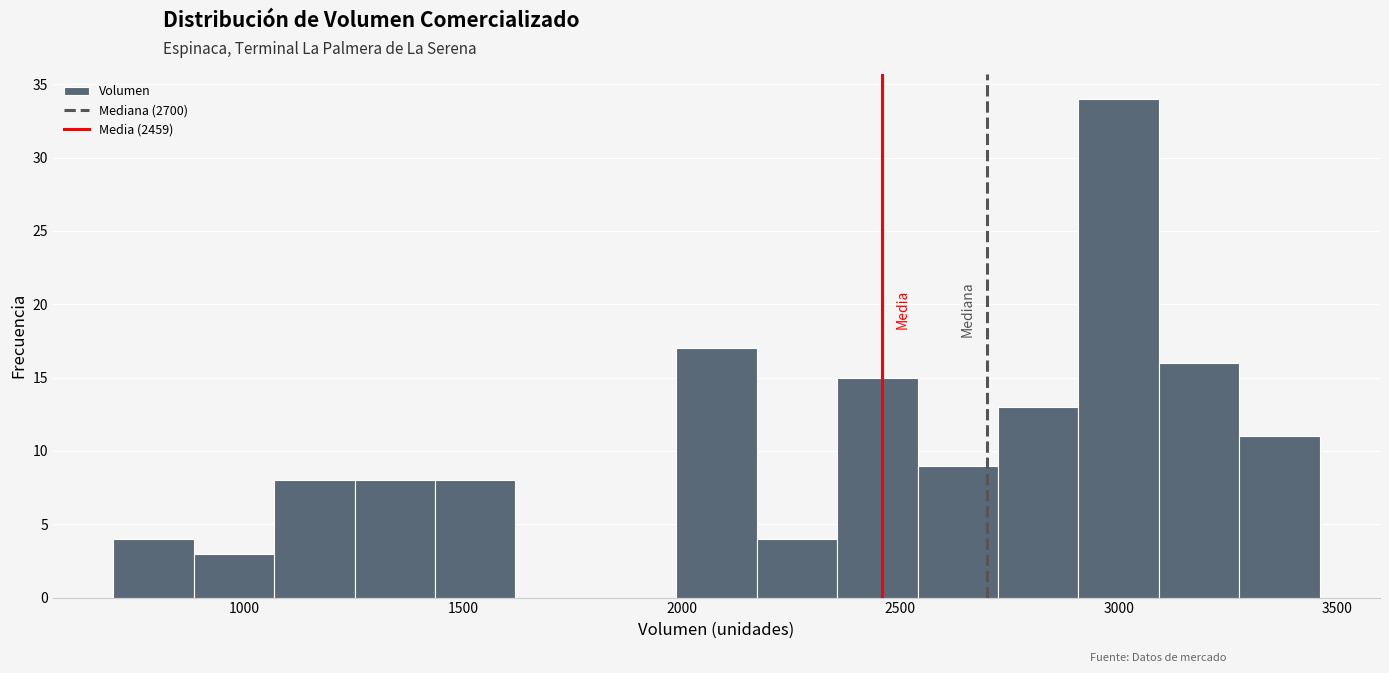

Read against the x-axis, roughly where is the centre of the tallest bar?

3000